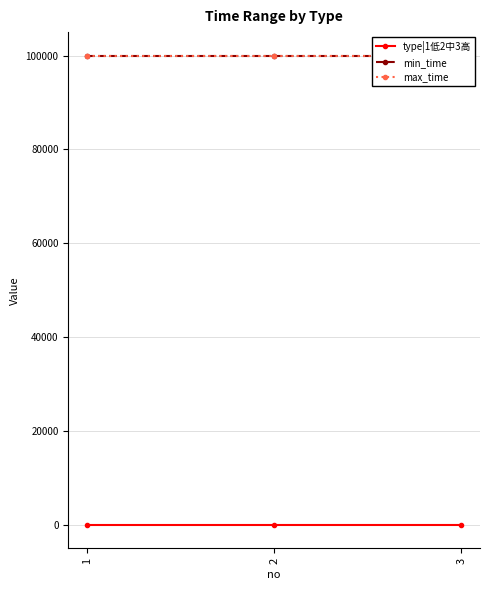

The type|1低2中3高 series shows 2 at 2. True or false?

True